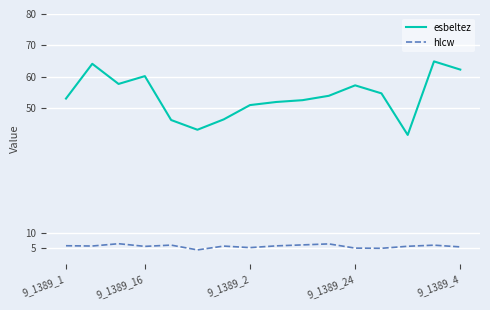

How many lines are shown in the chart?

2